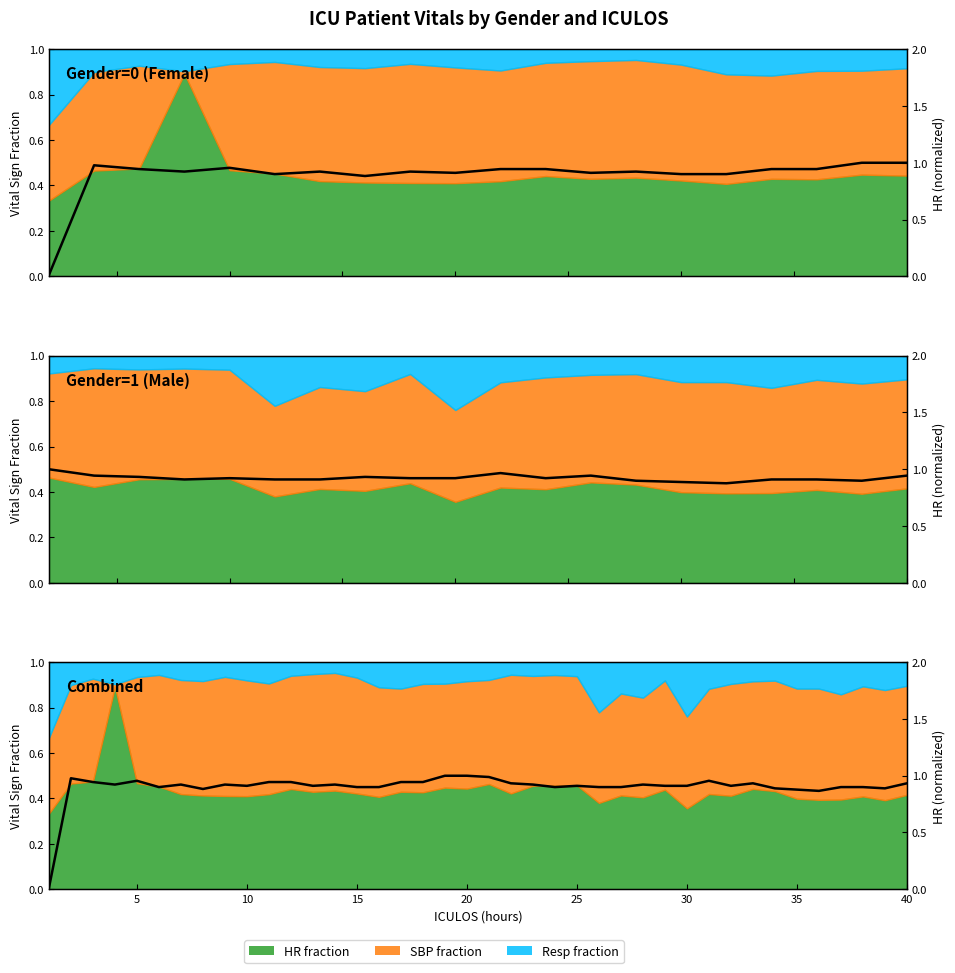

Where is the first local minimum?

15